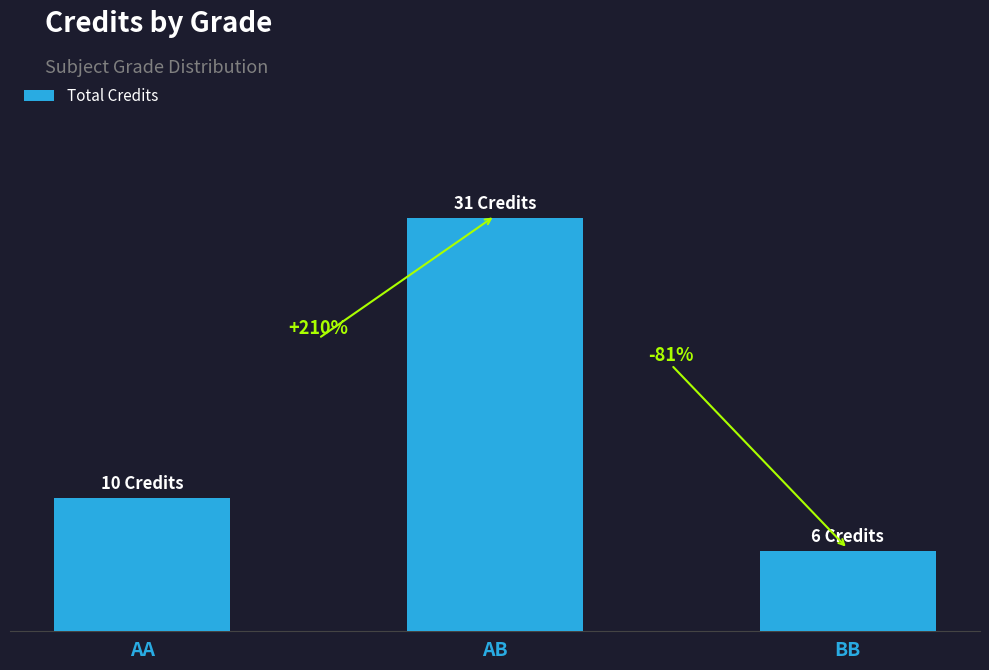

Are the bars horizontal?

No